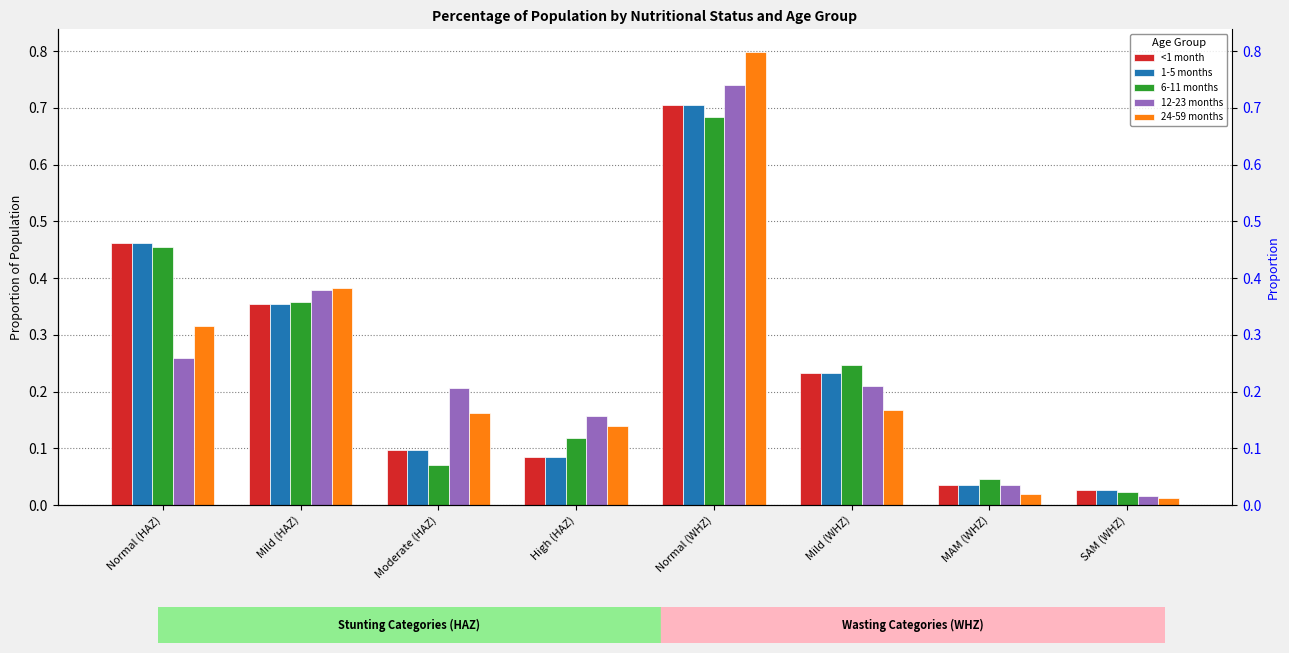

What are all the series names shown in the legend?

<1 month, 1-5 months, 6-11 months, 12-23 months, 24-59 months